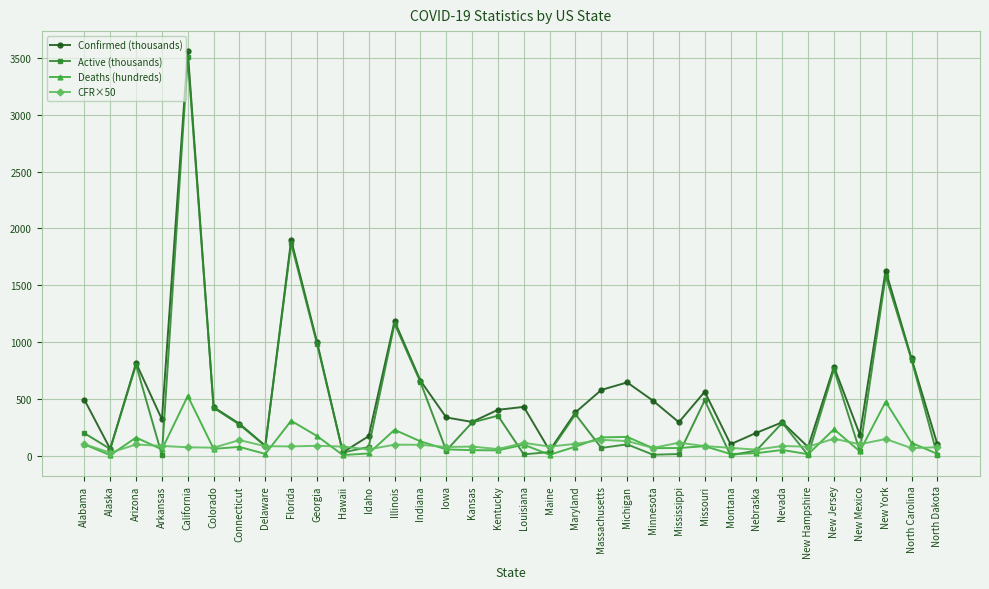

At which category does the chart reach its peak across all series?

California